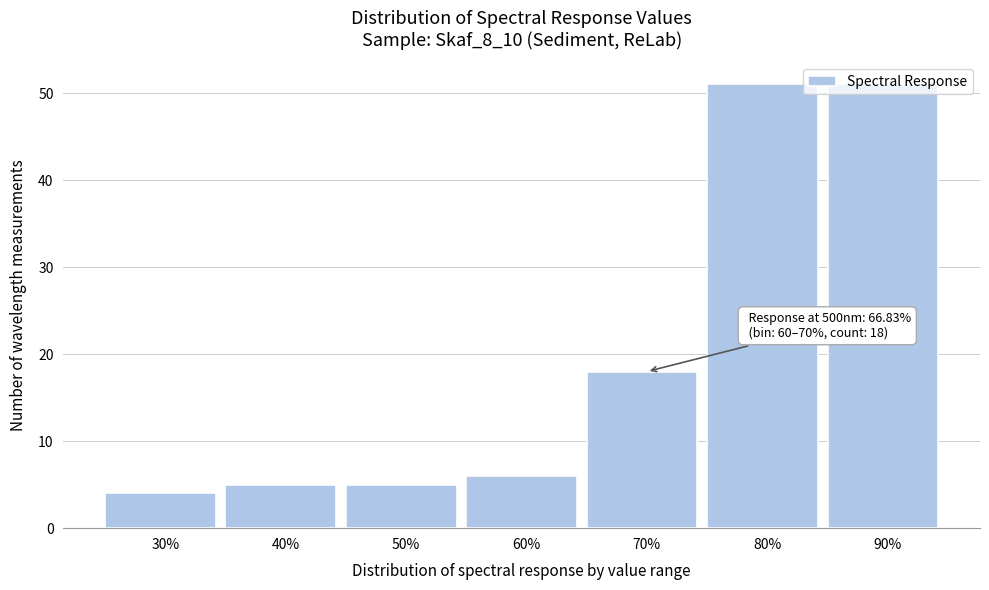

What is the minimum value shown in the chart?

4